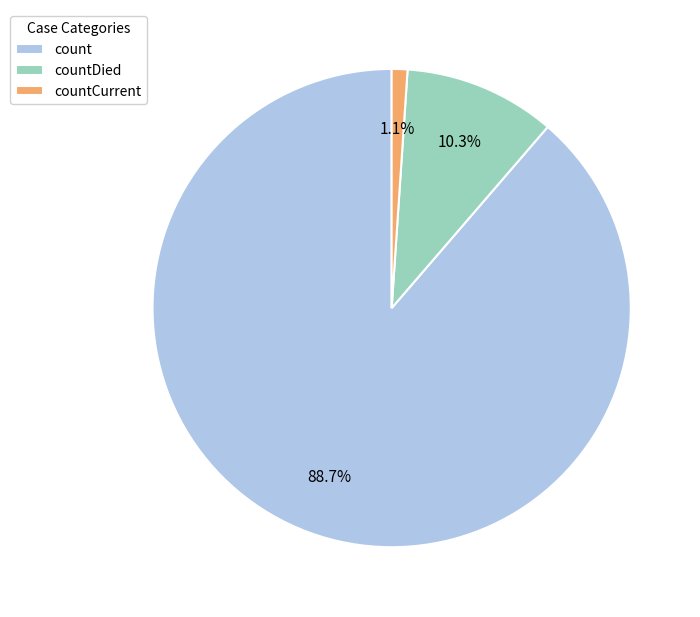

To the nearest percent, what is the difference between the countCurrent and countDied slice percentages?

9%